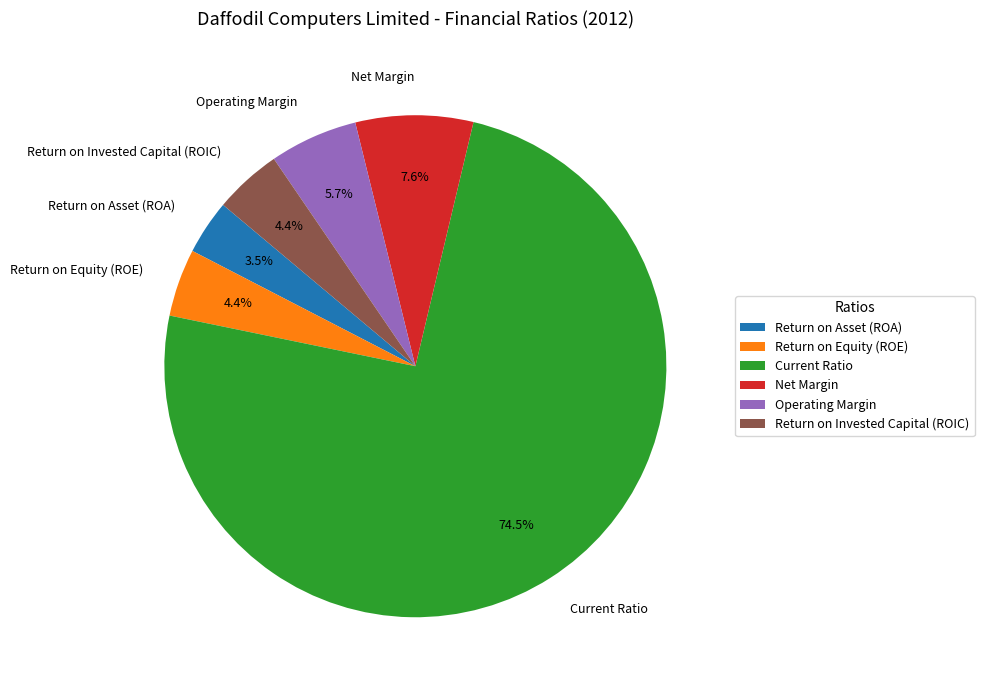

Is the sum of Net Margin and Return on Asset (ROA) greater than half?

No